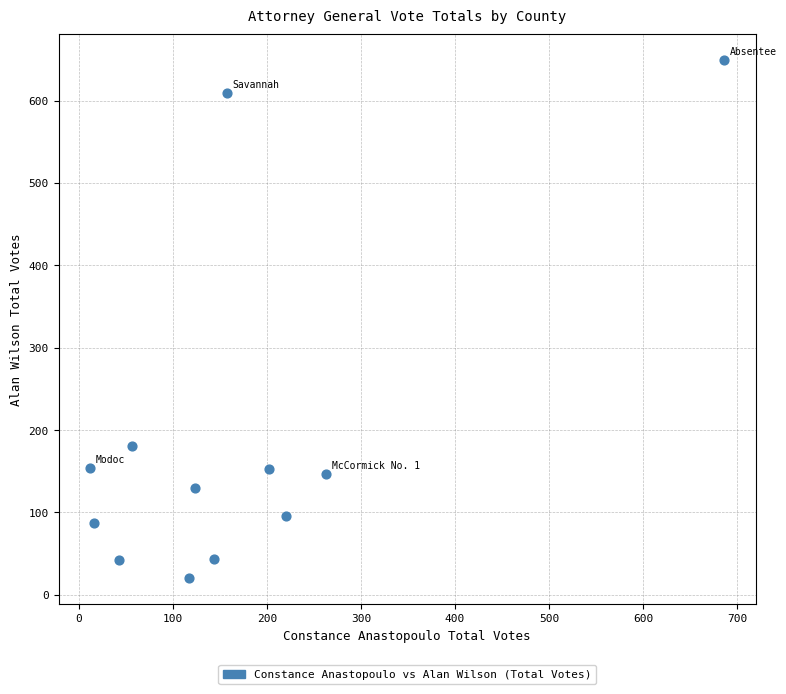

What is the range of X values (max minus min)?

674